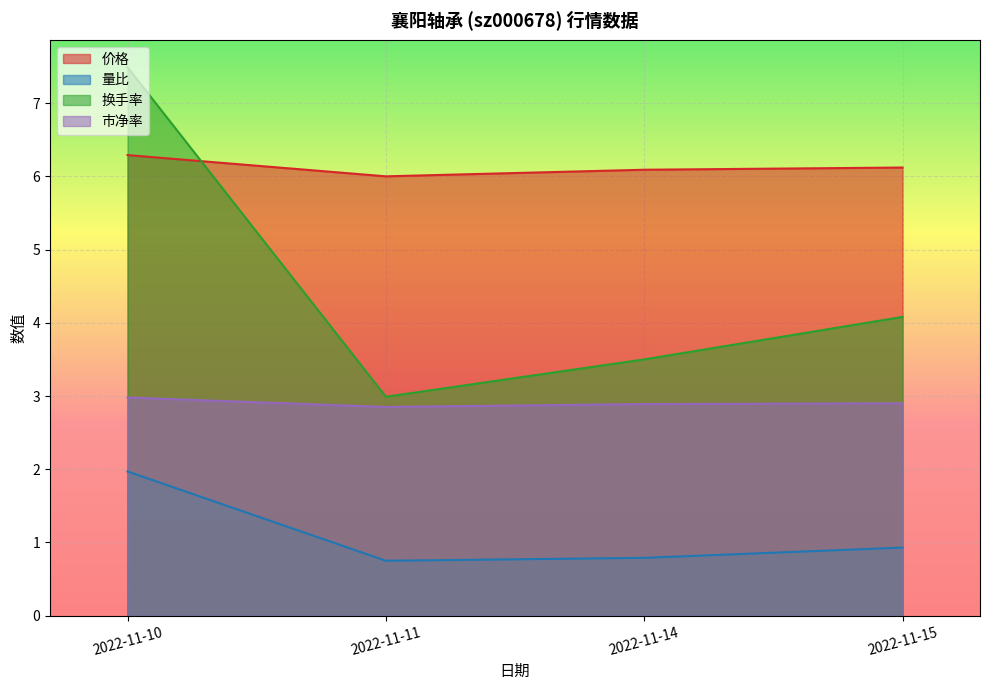

At which label is 市净率 closest to 2?

2022-11-11